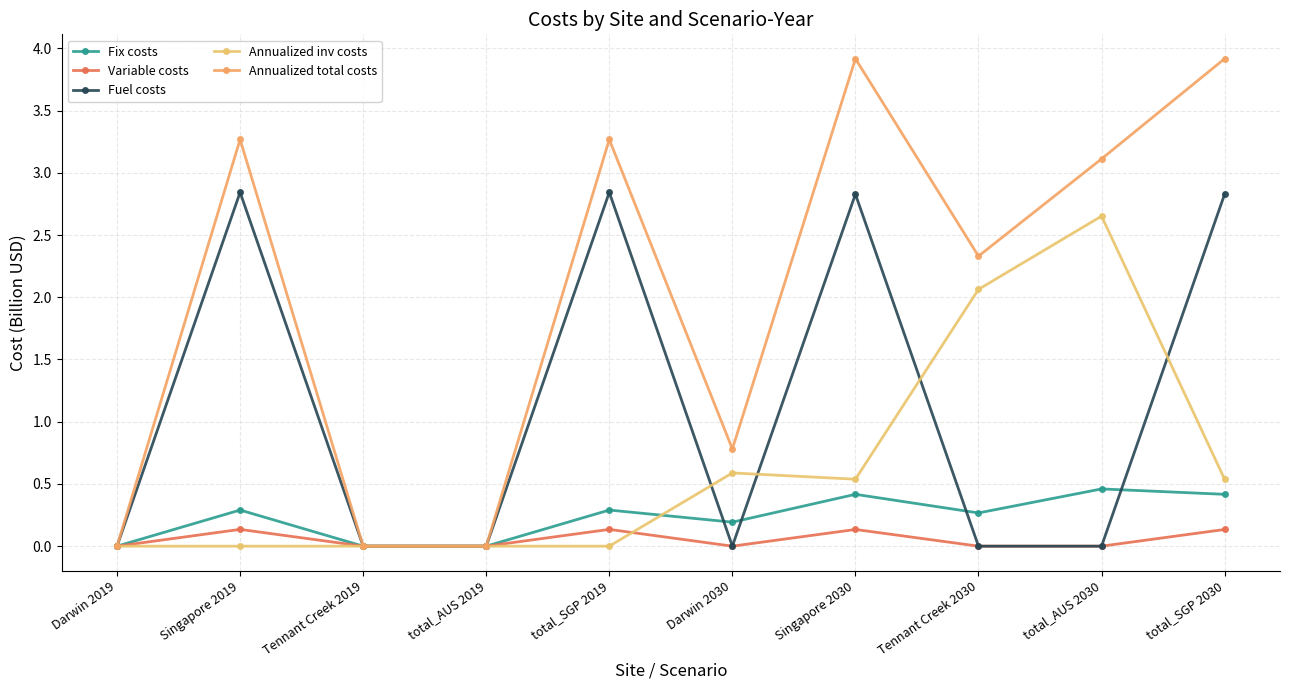

At how many categories does at least one series exceed 2?

6